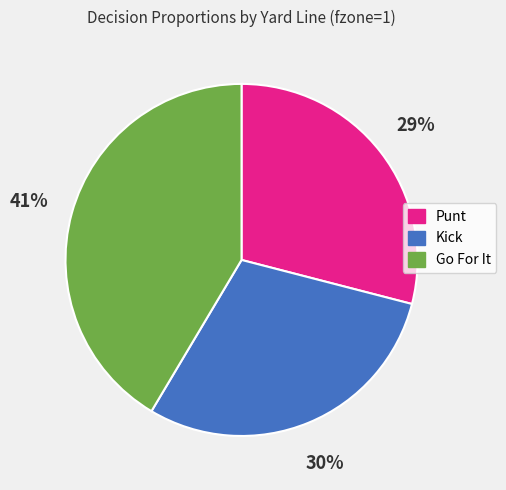

To the nearest percent, what is the average slice percentage?

33%